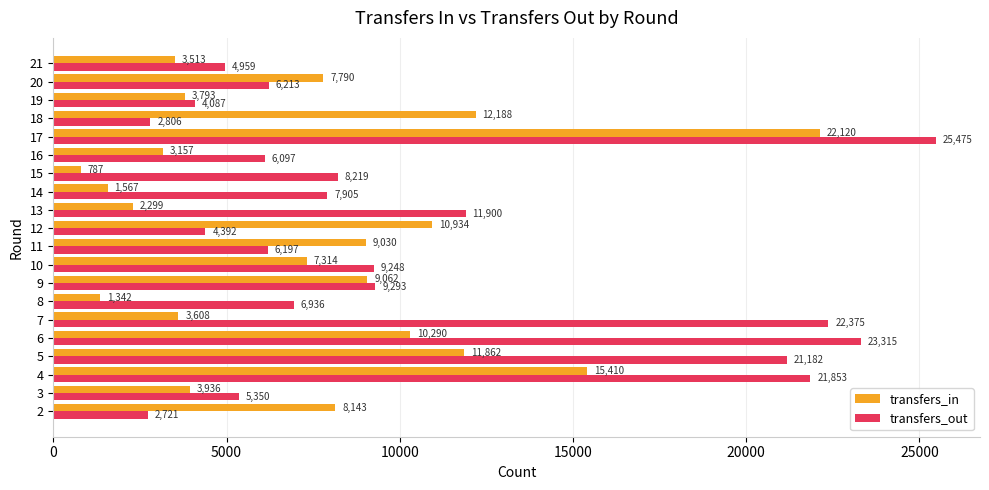

Rank the series by their average value, from highest to lowest.

transfers_out, transfers_in